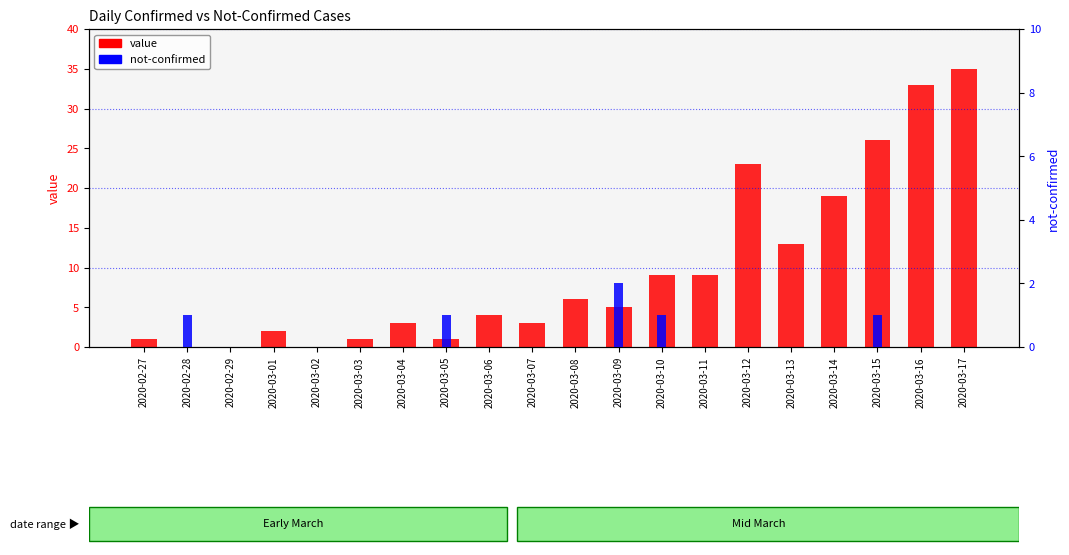

What are all the series names shown in the legend?

value, not-confirmed